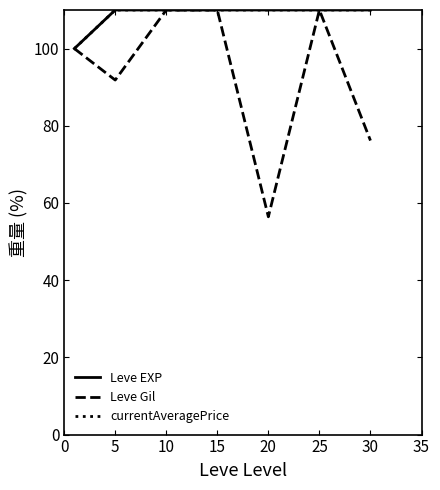

True or false: Leve Gil and currentAveragePrice cross at least once.

False